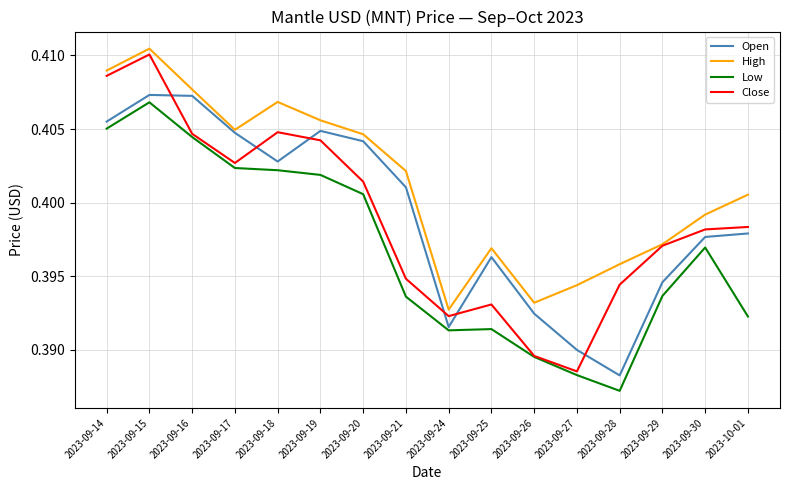

At which label is Low closest to 0?

2023-09-28